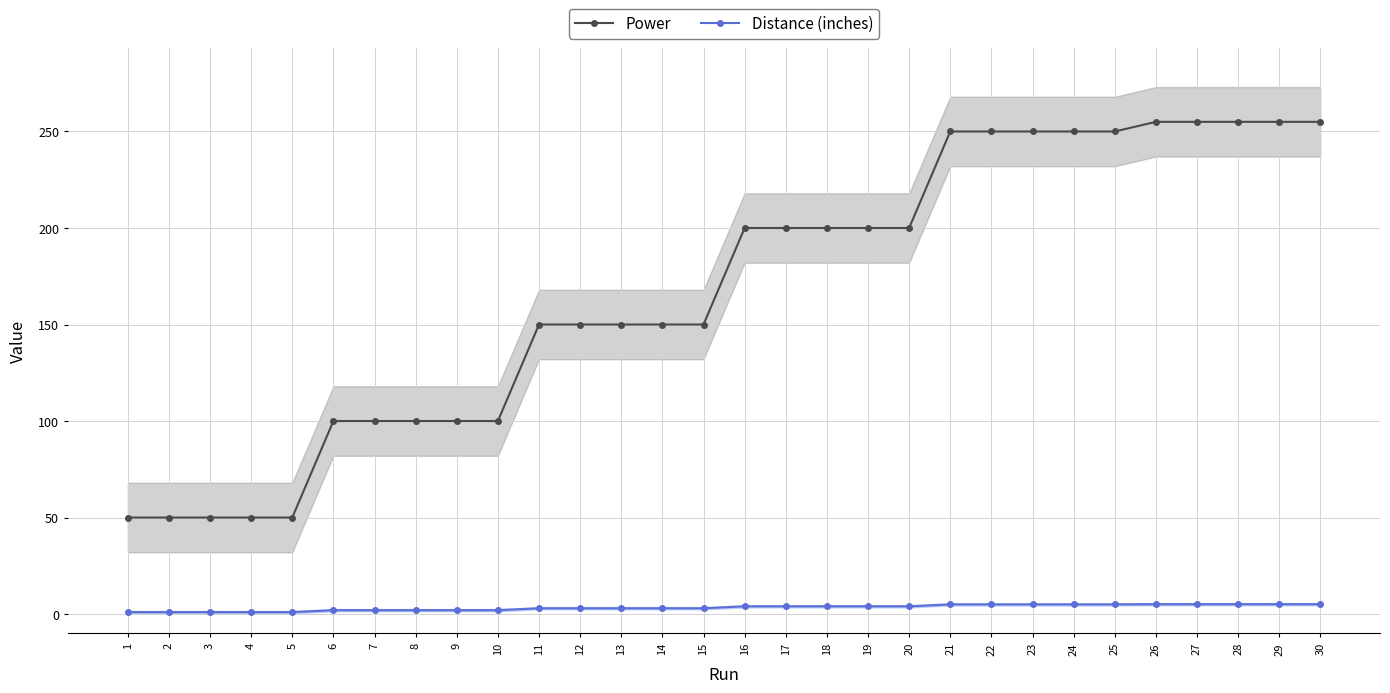

True or false: Power has a value of 32.3 at 3.

False